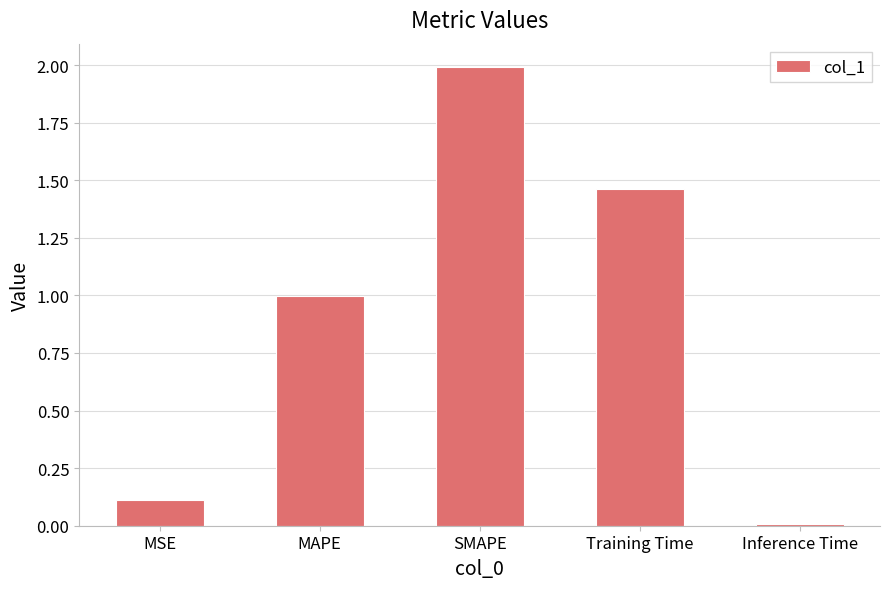

What is the change in value from Training Time to Inference Time?

-1.5